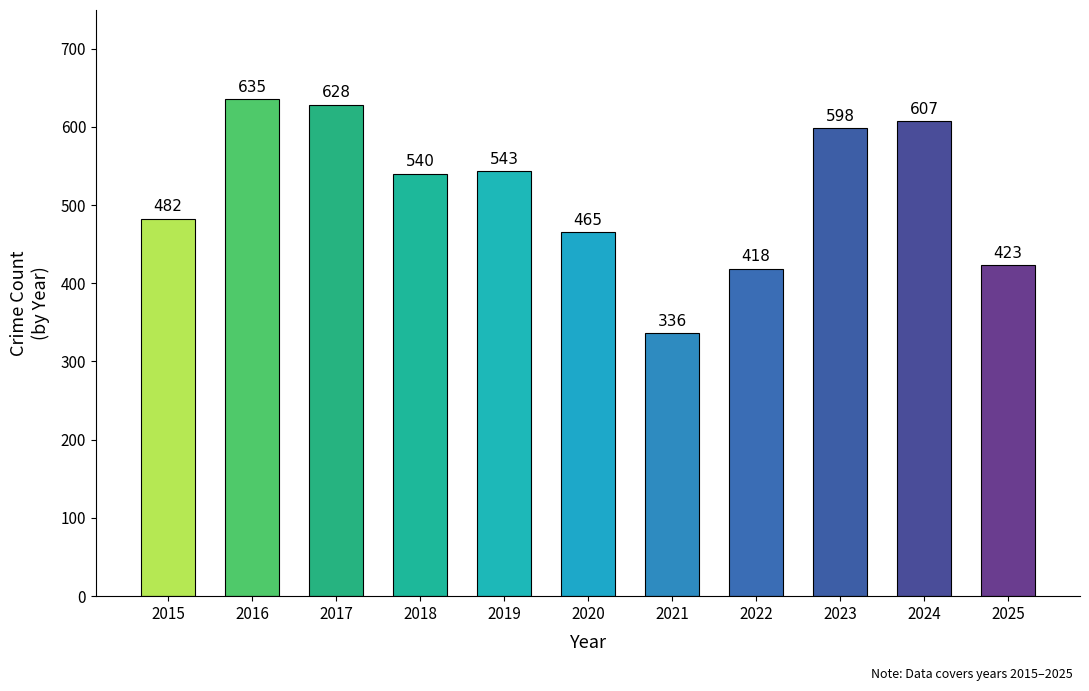

What is the difference between the values at 2016 and 2018?

95